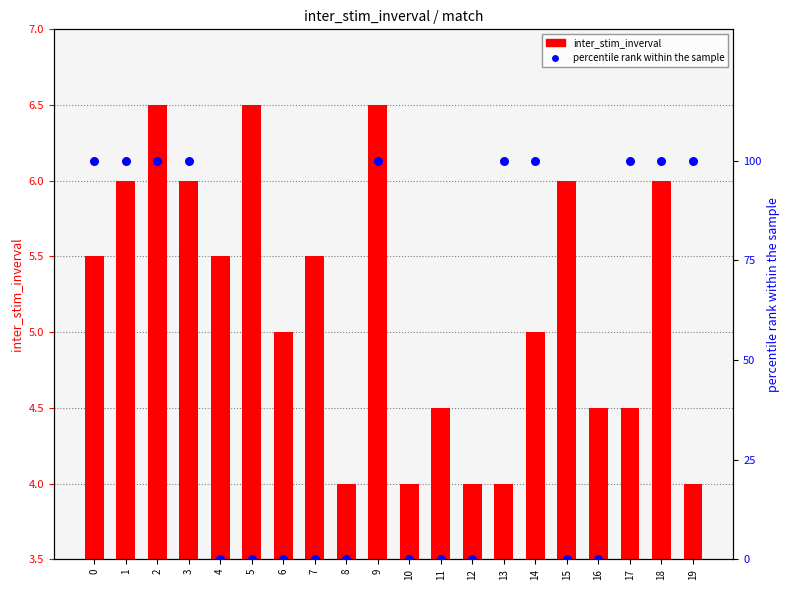

Which series has the largest Y range (max minus min)?

percentile rank within sample